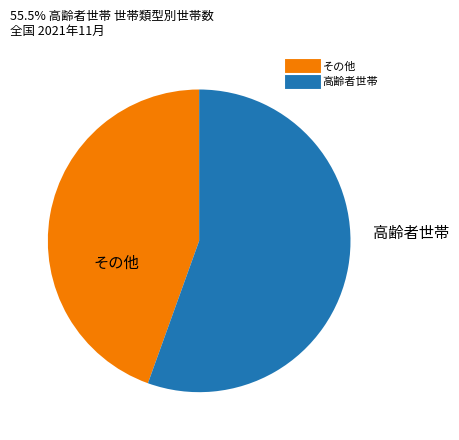

How many segments does this pie chart have?

2